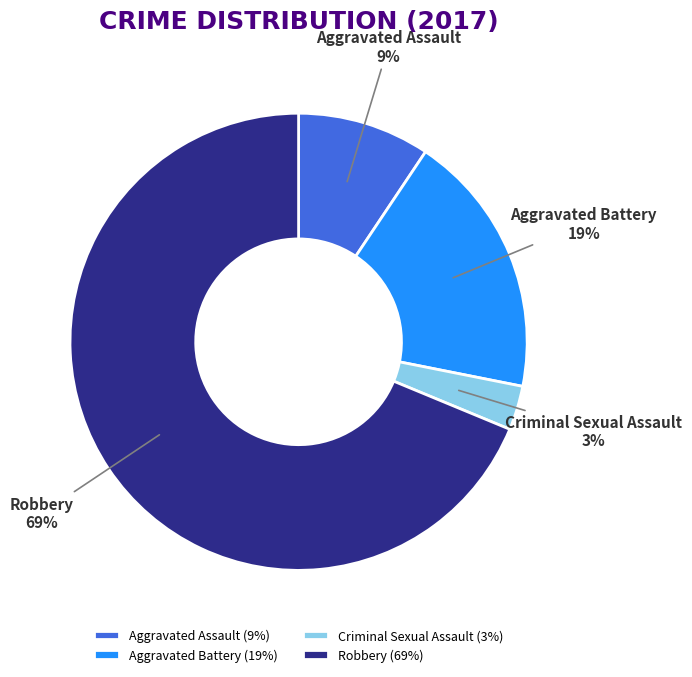

Count the number of slices in the pie.

4